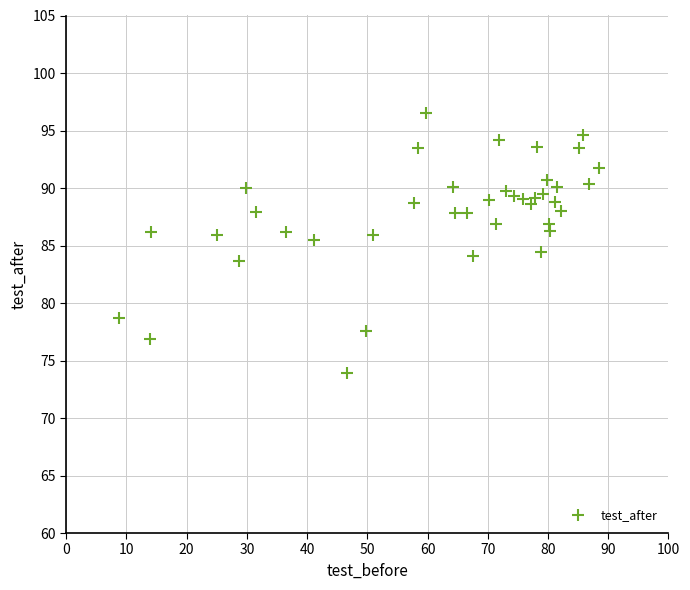

What is the range of Y values (max minus min)?

22.6